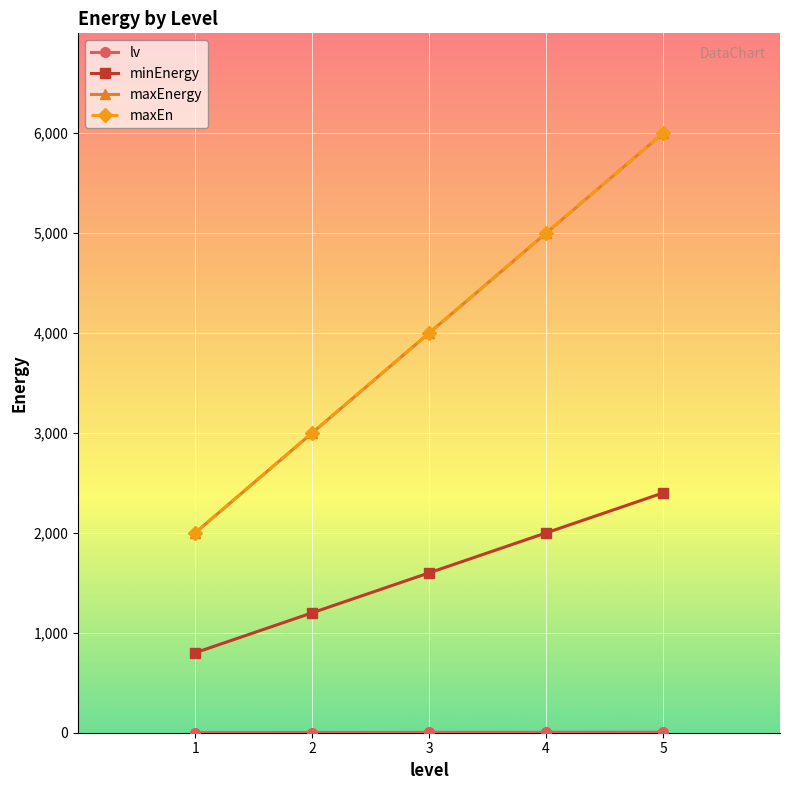

True or false: maxEnergy has more than 0 points higher than both neighbors.

False